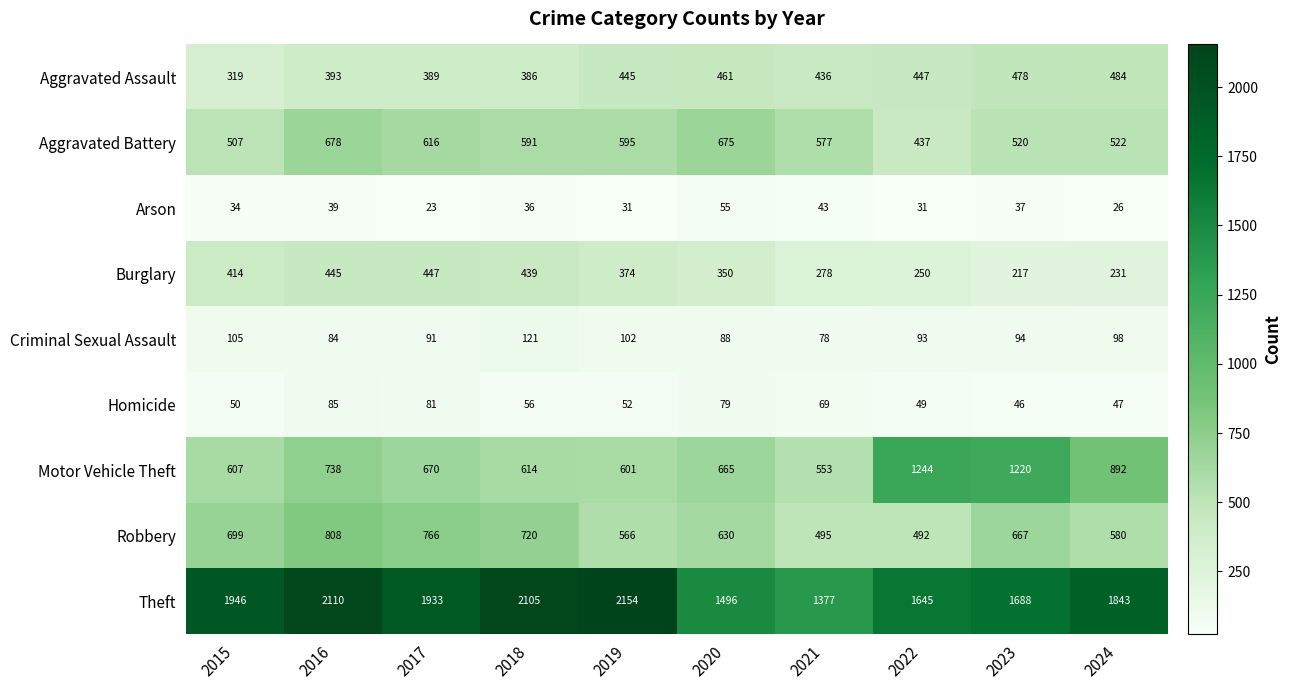

What is the sum of the Criminal Sexual Assault values at 2017 and 2016?

175